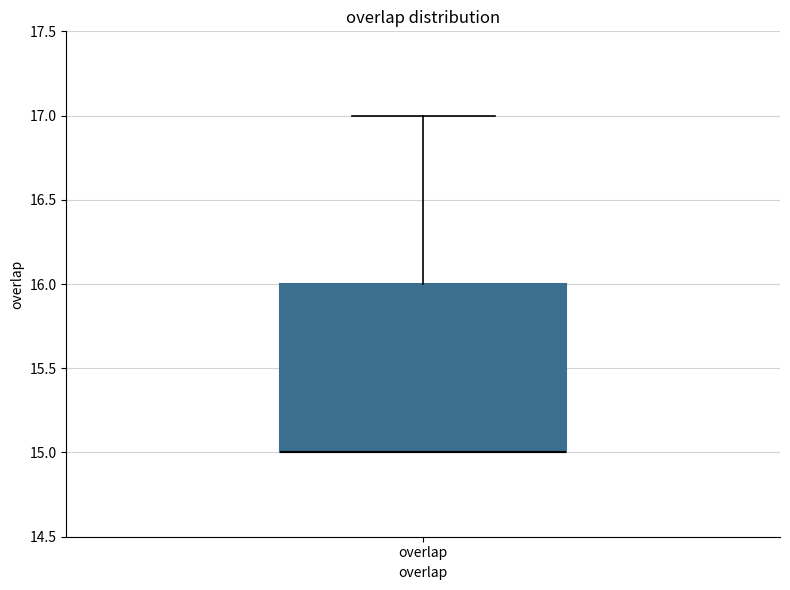

Read this box plot against the y-axis: the position of the median line, the range covered by the box, and the ends of both whiskers. The values are not printed on the chart, so give them approximately, as read against the axis.

median 15 (drawn on the box's lower edge), box 15 to 16, whiskers 15 to 17